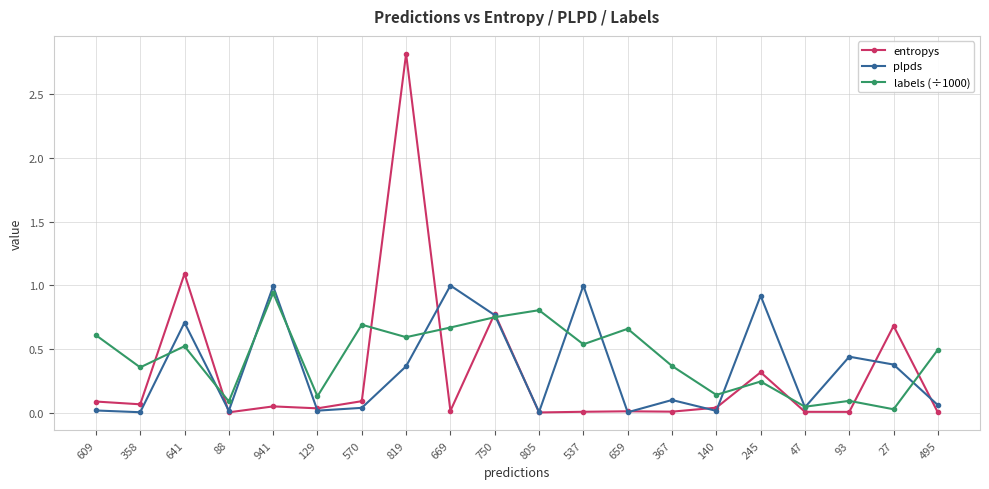

How many lines are shown in the chart?

3